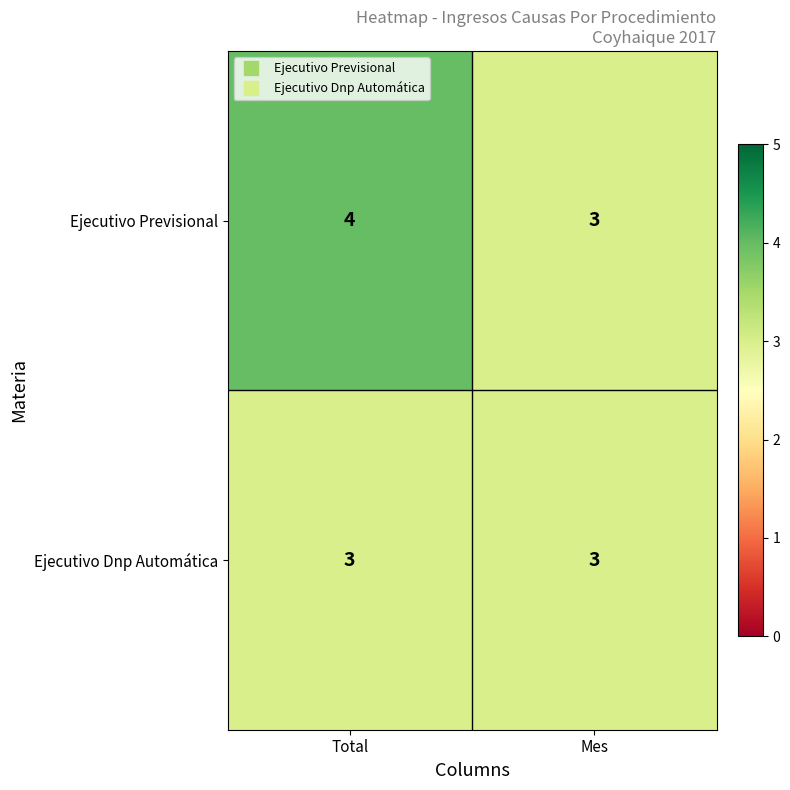

How many distinct data groups are displayed?

2